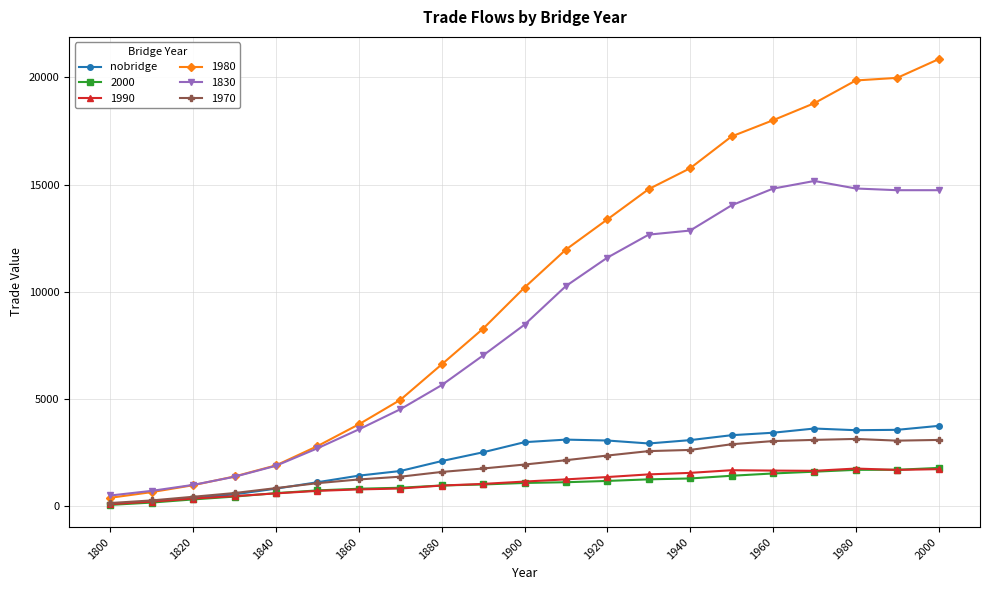

What is the value of the 1970 point at the 14th from the left?

2579.6